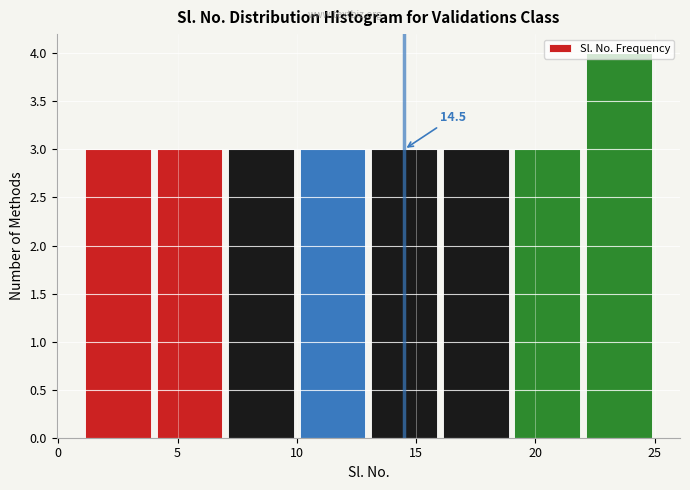

Which range on the x-axis has the tallest bar?

22 to 25